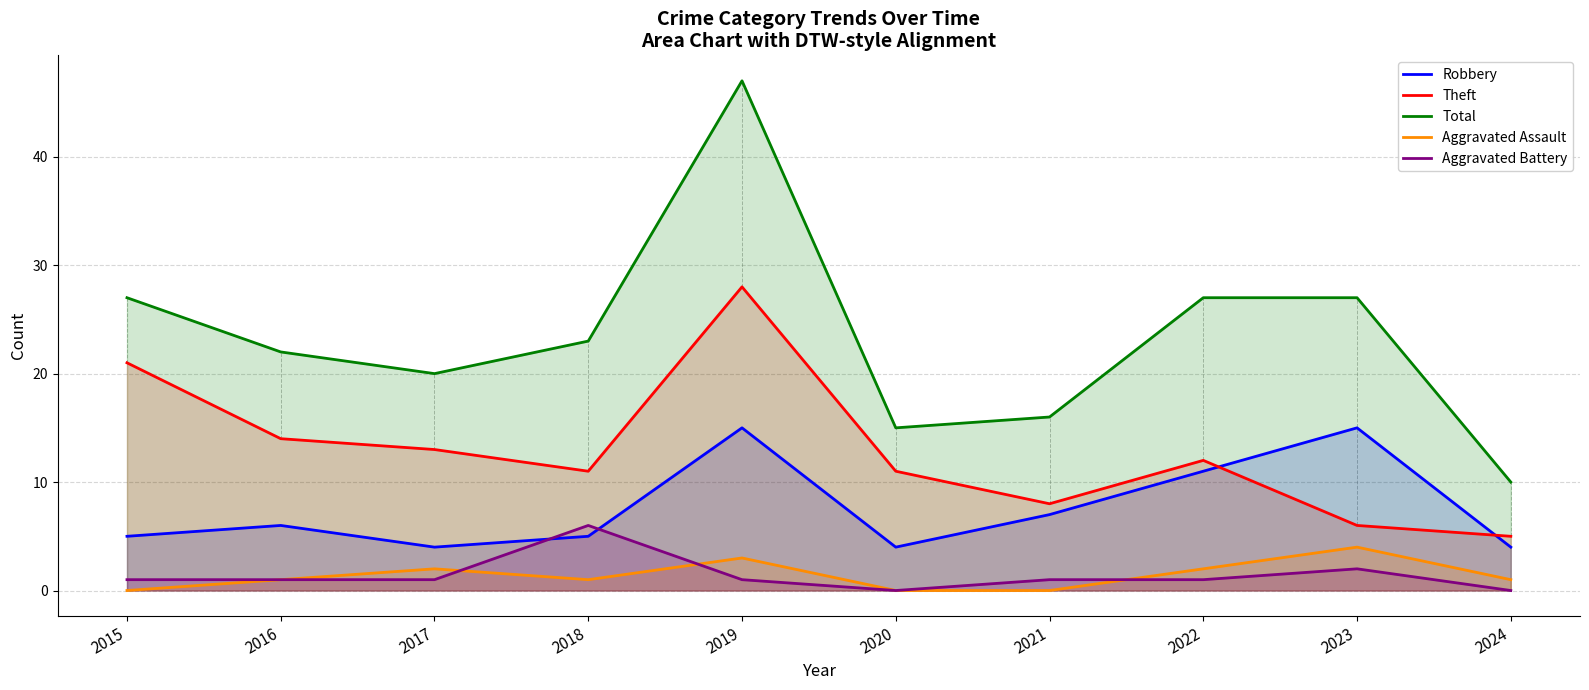

Rank the series by their maximum value, from lowest to highest.

Aggravated Assault, Aggravated Battery, Robbery, Theft, Total